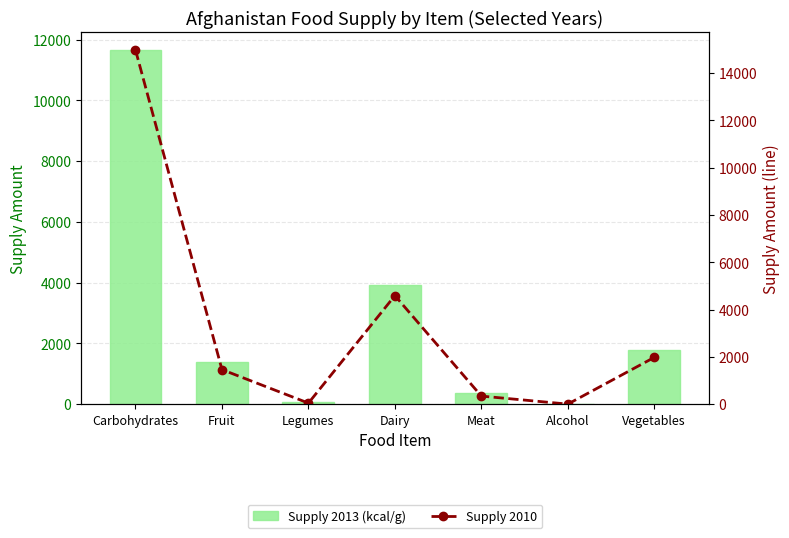

How many data points does each series have?

7